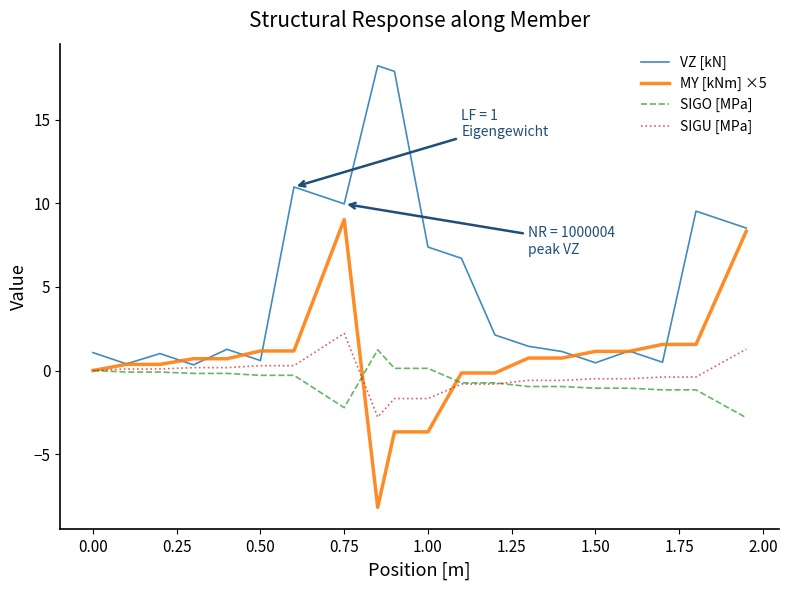

What is the minimum value for SIGU [MPa]?

-2.8